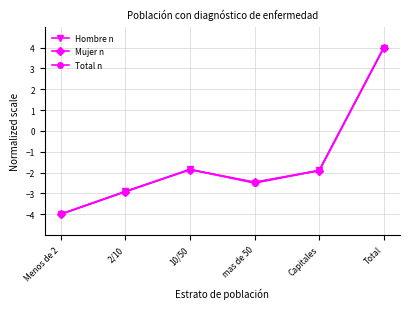

At which category is the sum across all series the highest?

Total